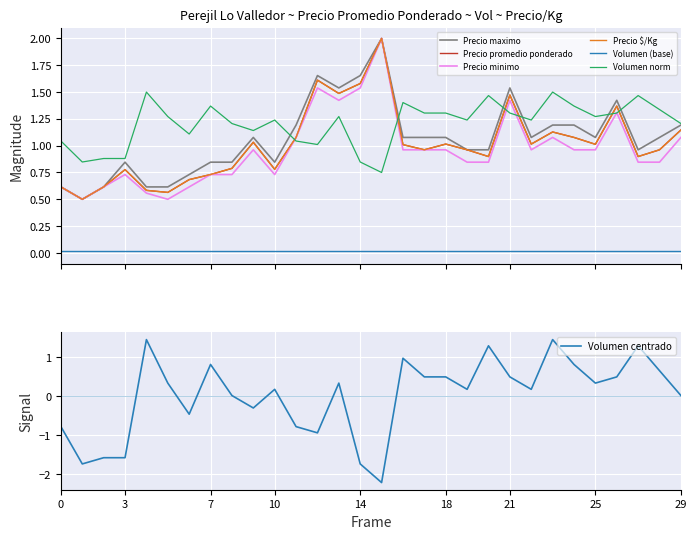

True or false: Volumen has more than 1 points higher than both neighbors.

True